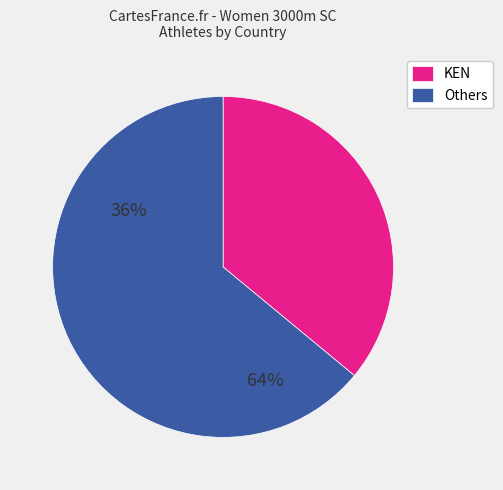

Does KEN account for over 50% of the chart?

No